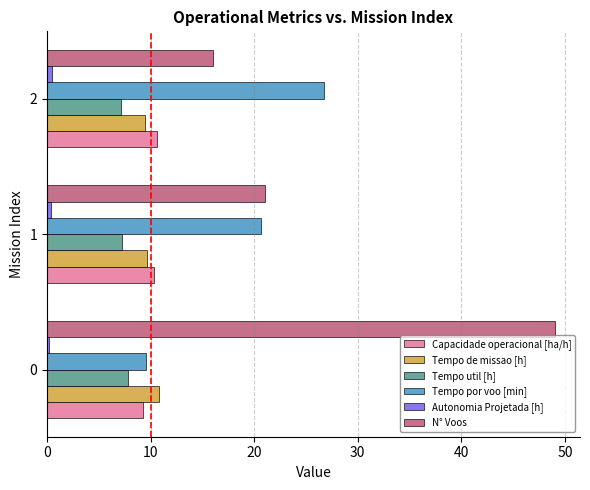

What is the smallest value displayed?

0.2